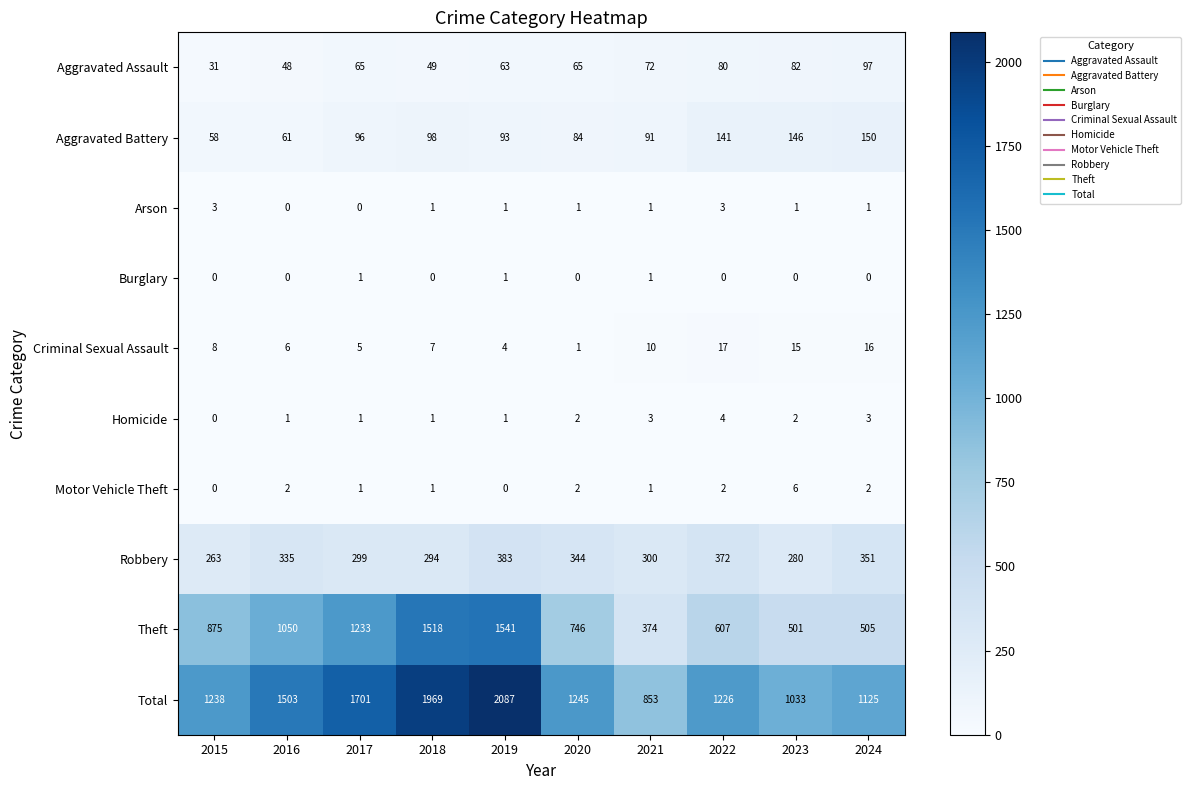

At which category is the sum across all series the highest?

2019